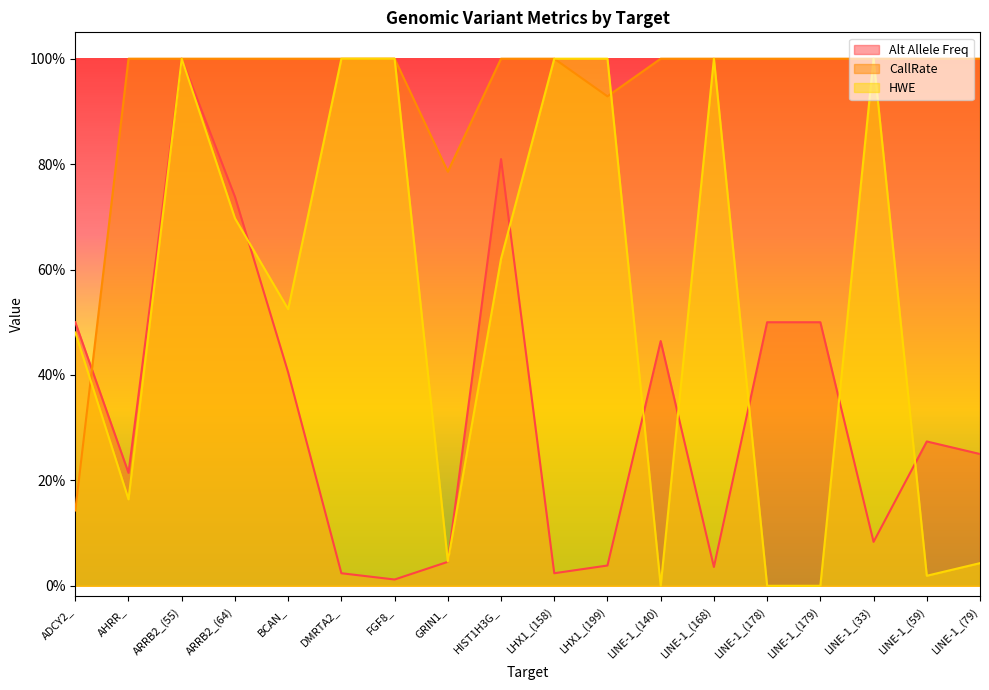

The CallRate series shows 1.0 at LHX1_(158). True or false?

True